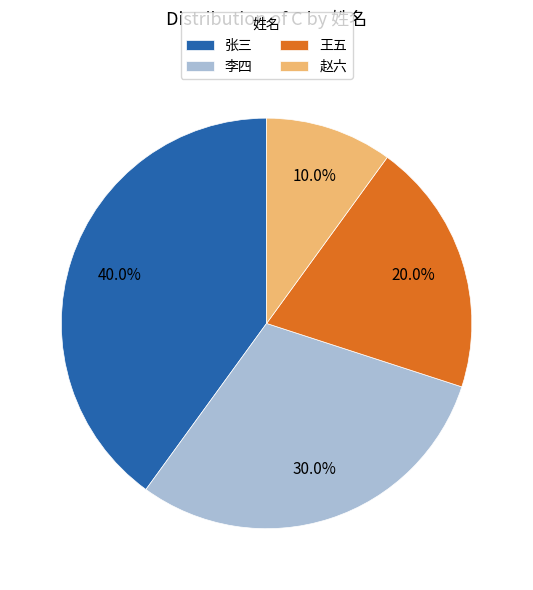

To the nearest percent, what is the difference between the largest and smallest slice percentages?

30%